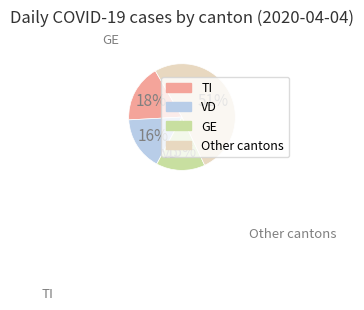

Is there a majority slice in this chart?

Yes